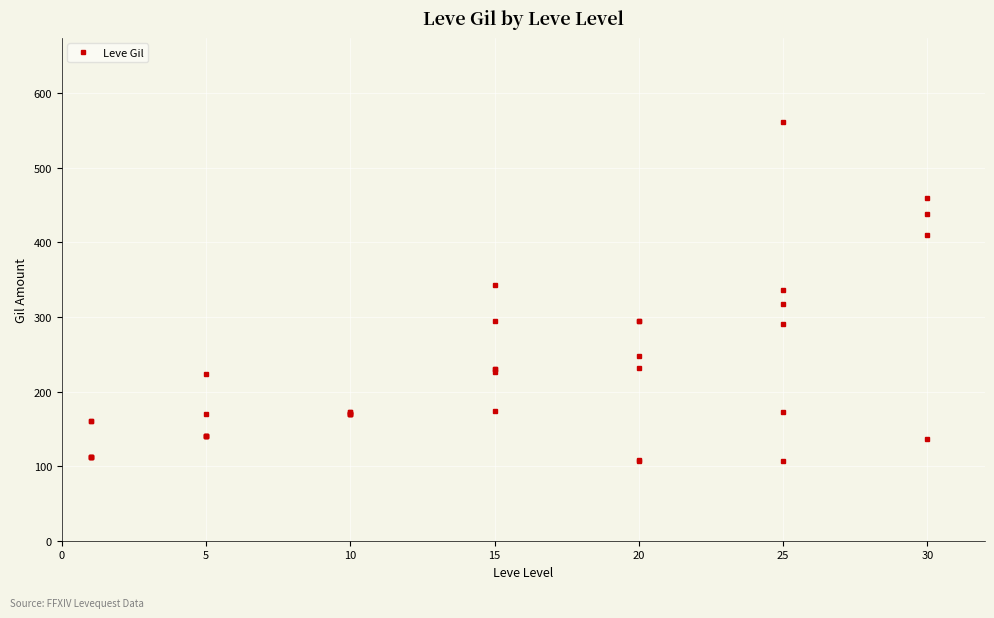

What is the change in value from 10 to 26?

+72